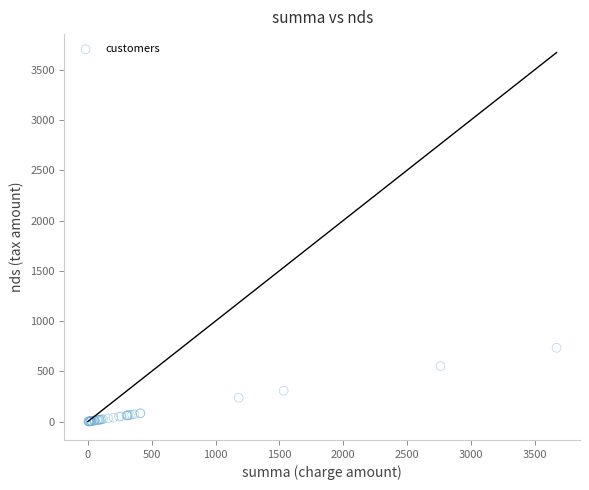

What Y value in the scatter plot is closest to 367?

306.8